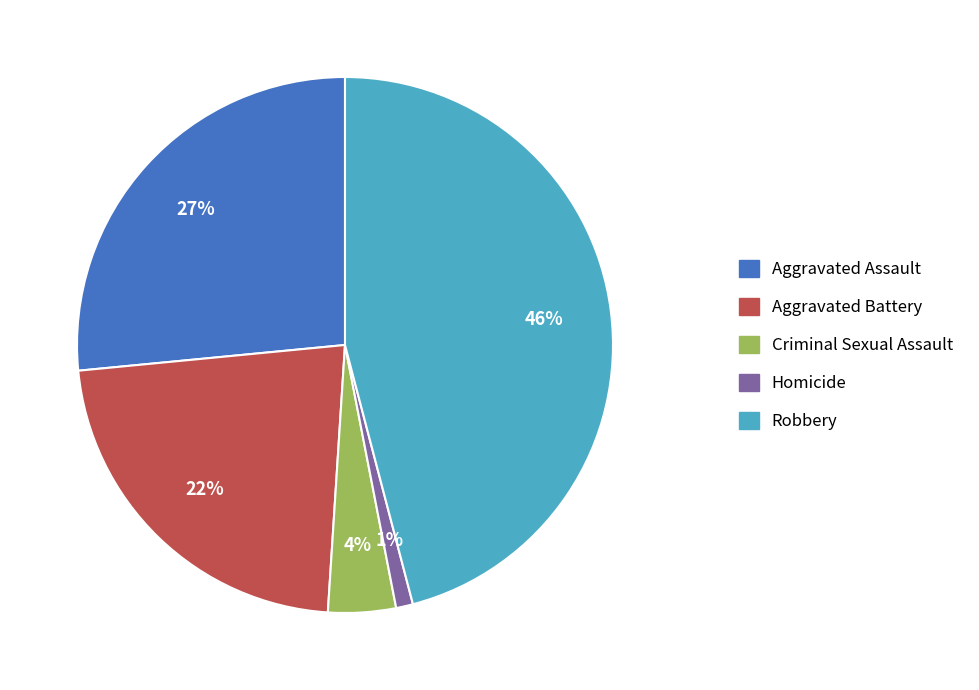

Which category has the smallest portion of the pie?

Homicide